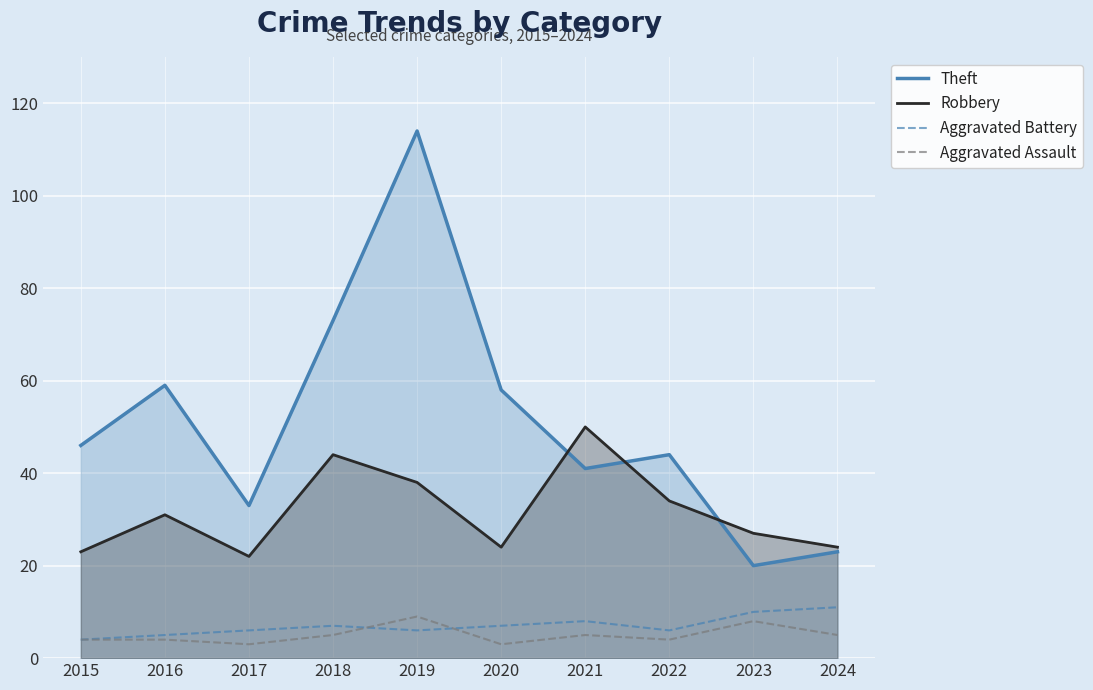

Is the value of Aggravated Battery at 2023 greater than the value of Aggravated Assault at 2020?

Yes